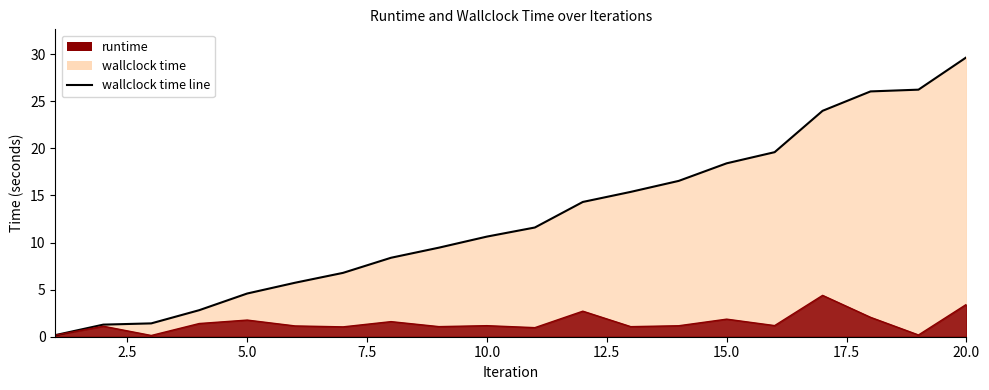

Reading left to right, transcribe all the data shown in this chart.

0.2	1.3	1.4	2.8	4.6	5.7	6.8	8.4	9.5	10.6	11.6	14.3	15.4	16.5	18.4	19.6	24.0	26.0	26.2	29.7